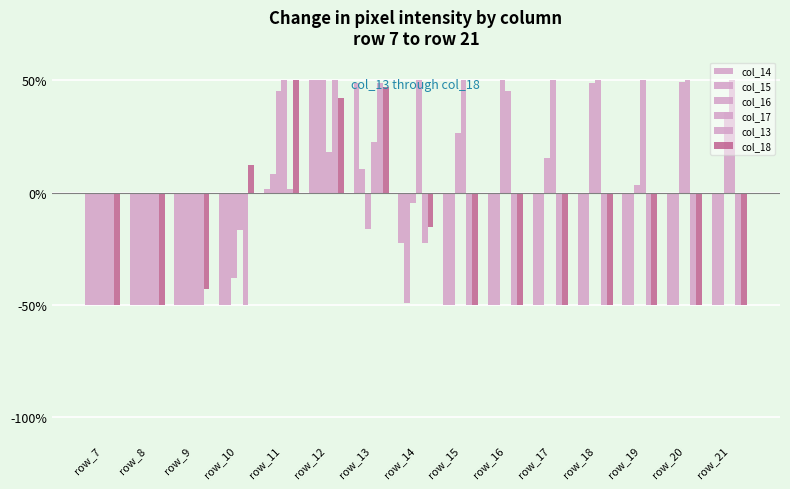

The value of col_15 at row_19 is -69.7. True or false?

False